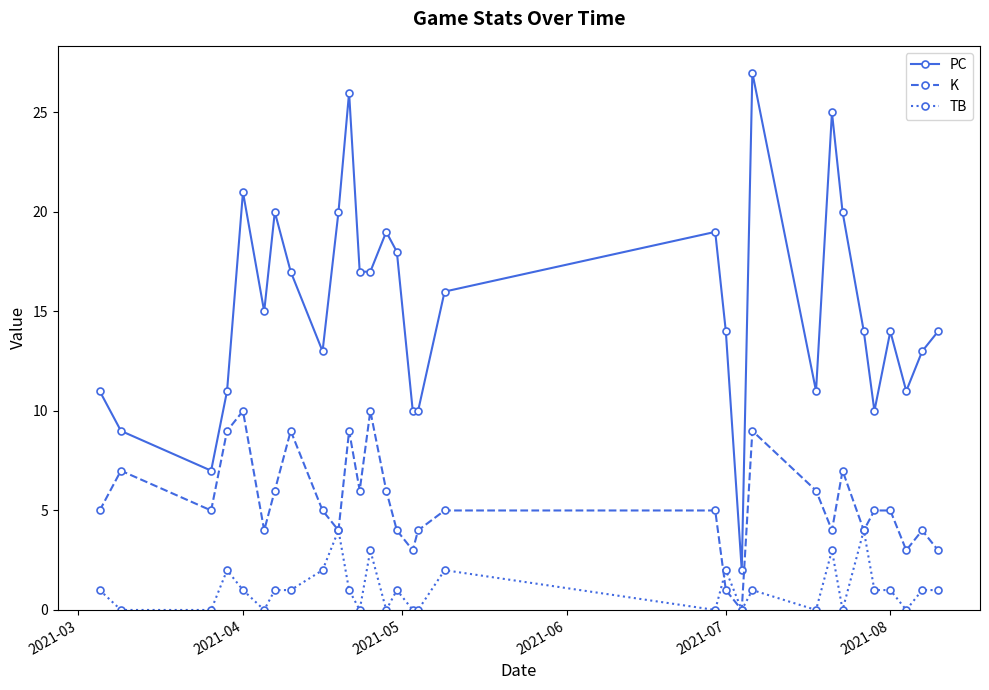

True or false: PC and TB intersect in this chart.

False